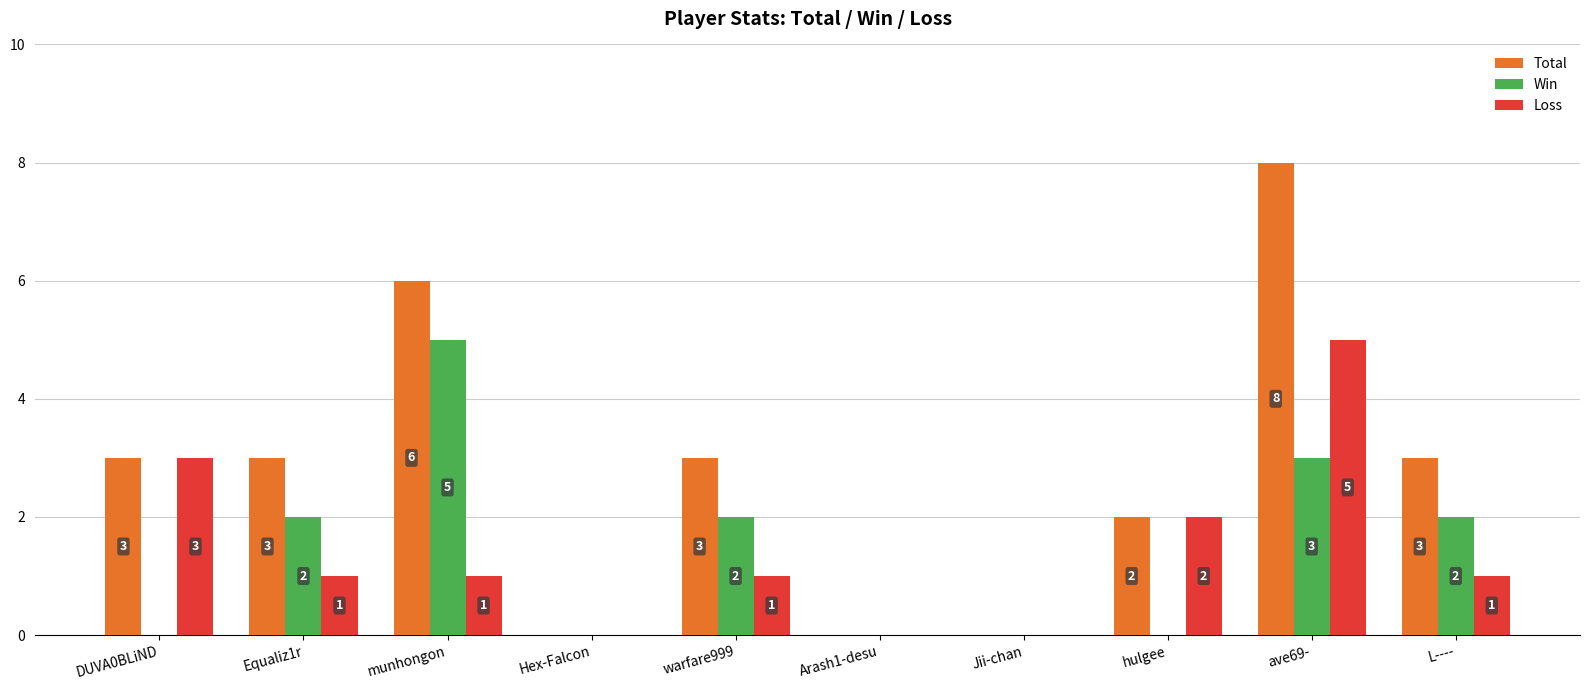

What are all the series names shown in the legend?

Total, Win, Loss